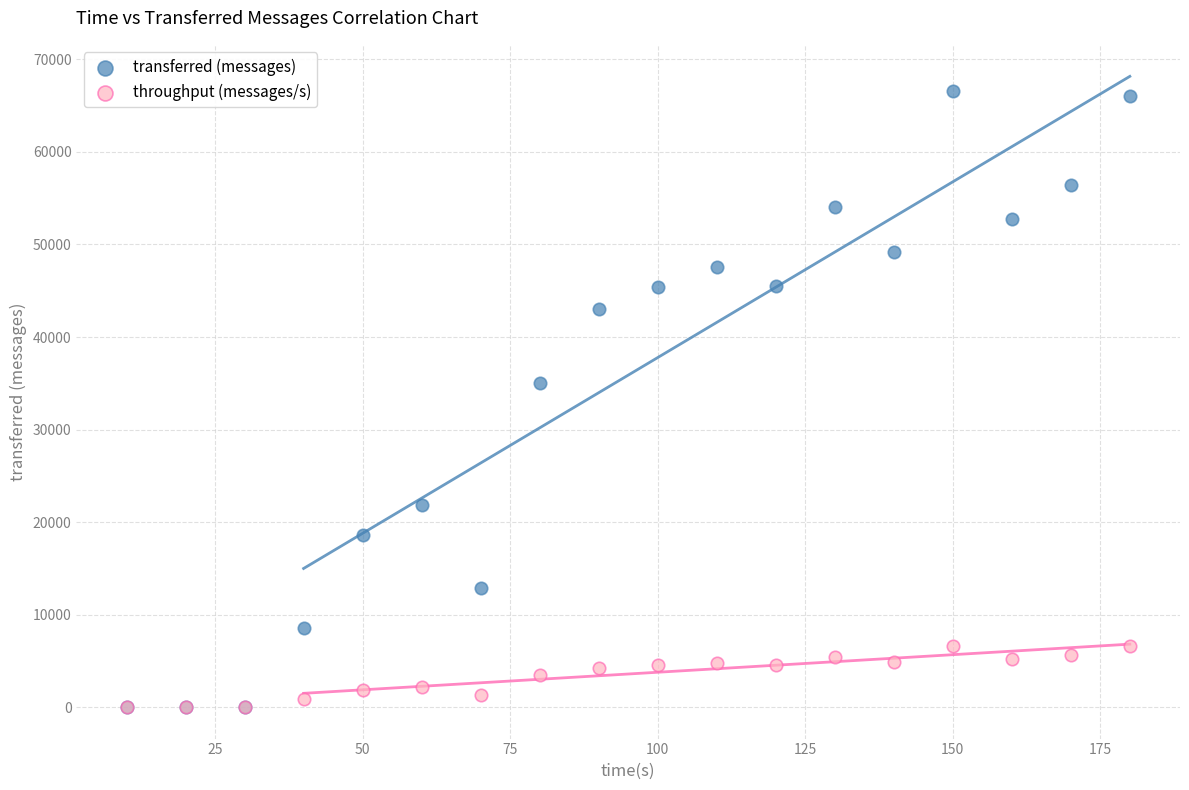

Which series has the largest Y range (max minus min)?

transferred (messages)